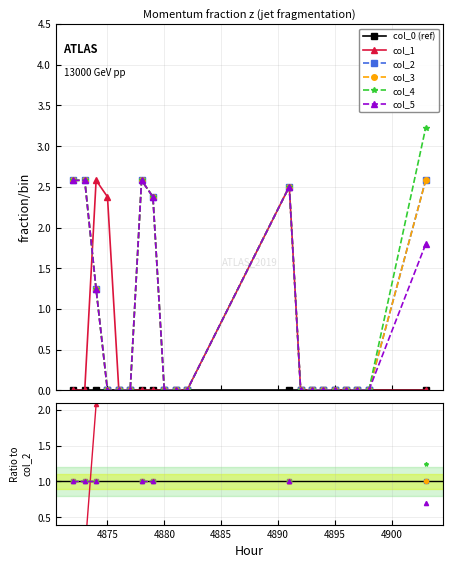

The value of col_1 at 4870 is -1.4. True or false?

False